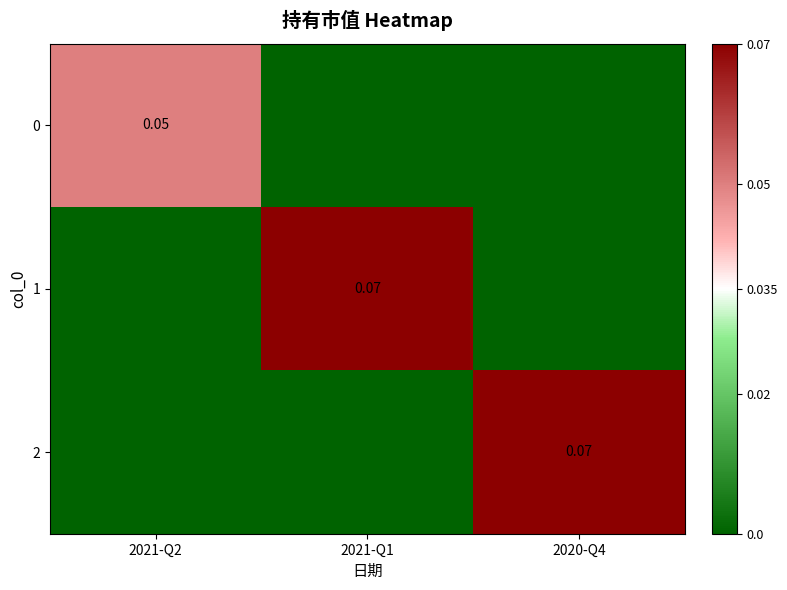

Count the 0 values in the range 0 to 1.

3